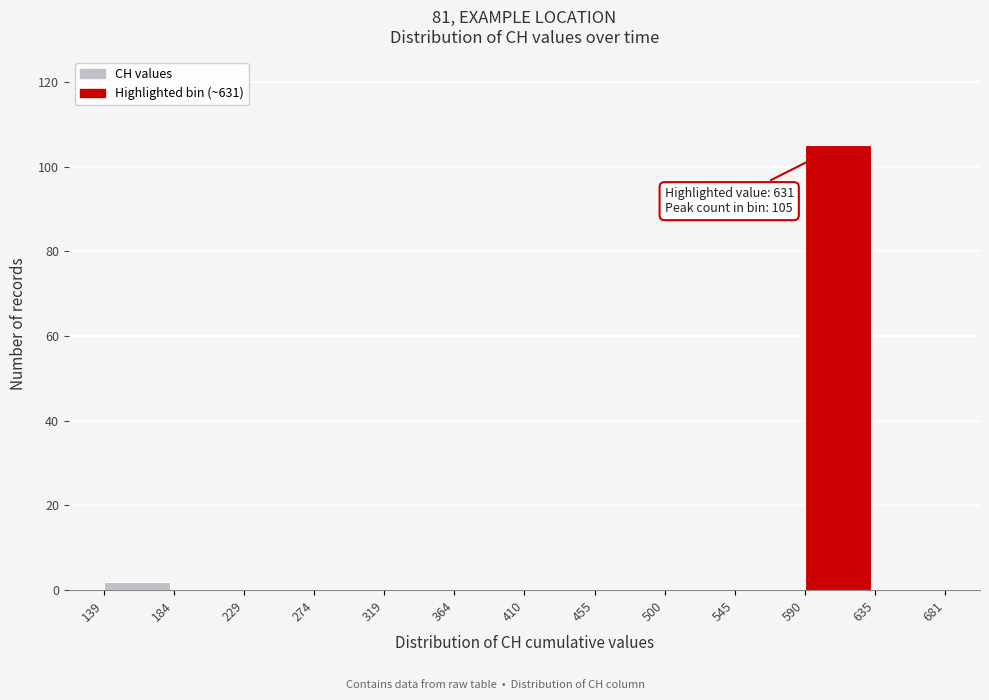

Over which range of the x-axis is the bar tallest?

590 to 635